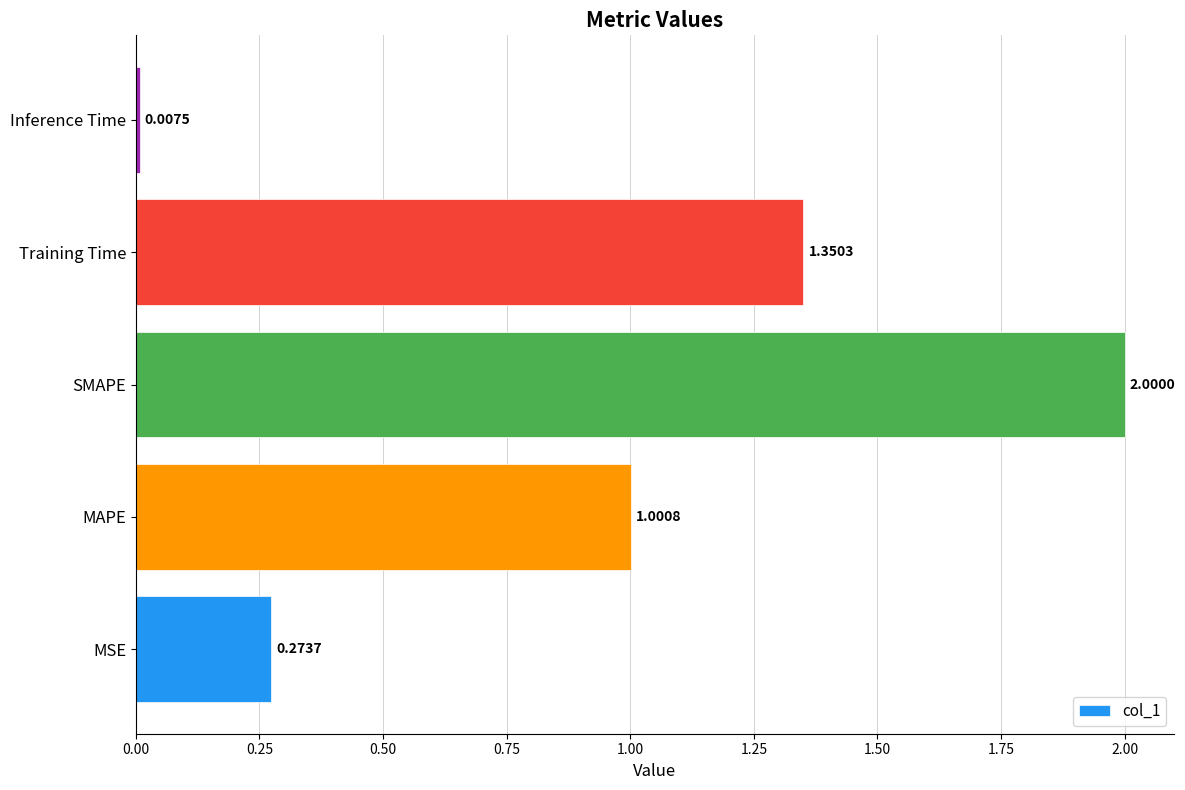

Rank the categories by value from highest to lowest.

SMAPE, Training Time, MAPE, MSE, Inference Time